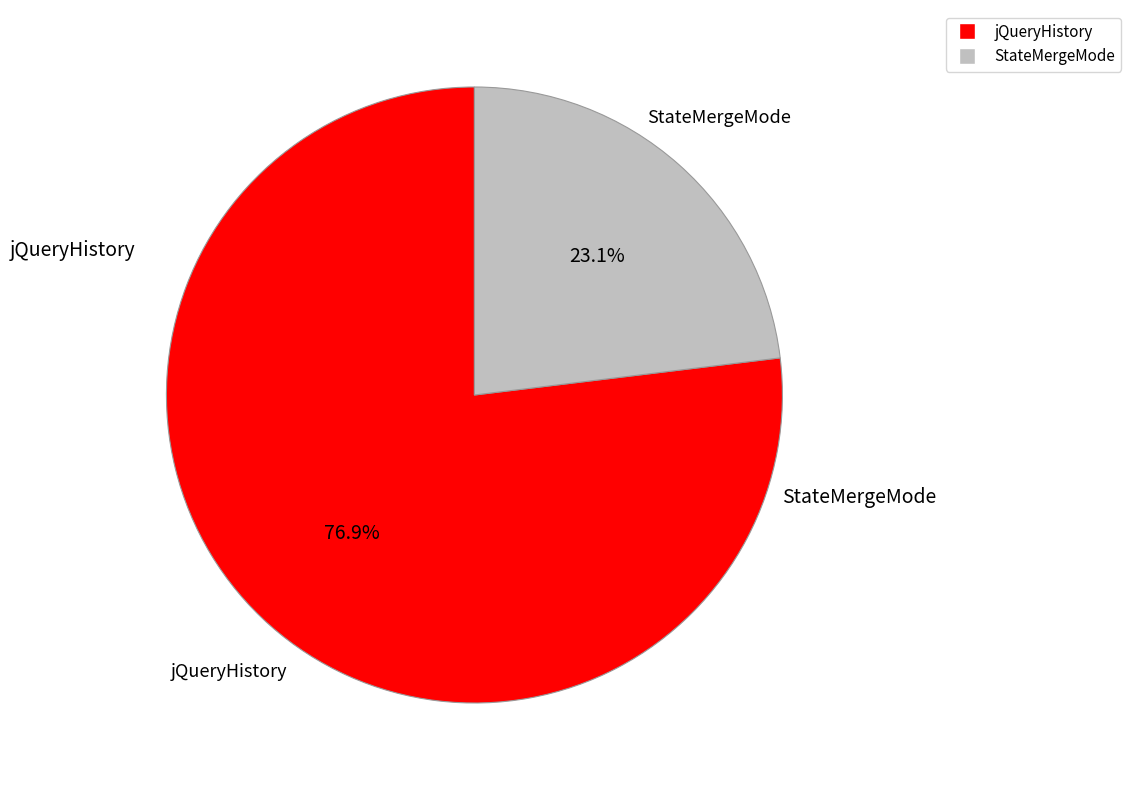

How many segments does this pie chart have?

2